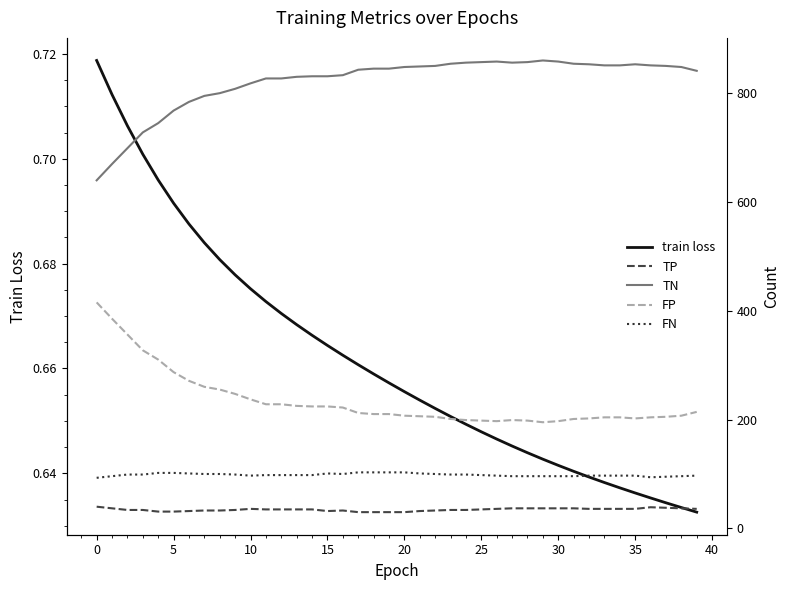

True or false: TP and FN cross at least once.

False